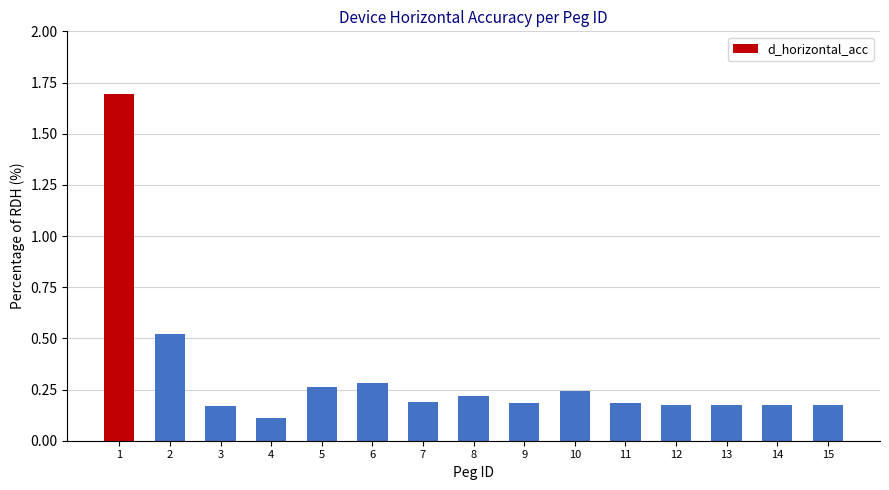

The value at 11 is 0.3. True or false?

False